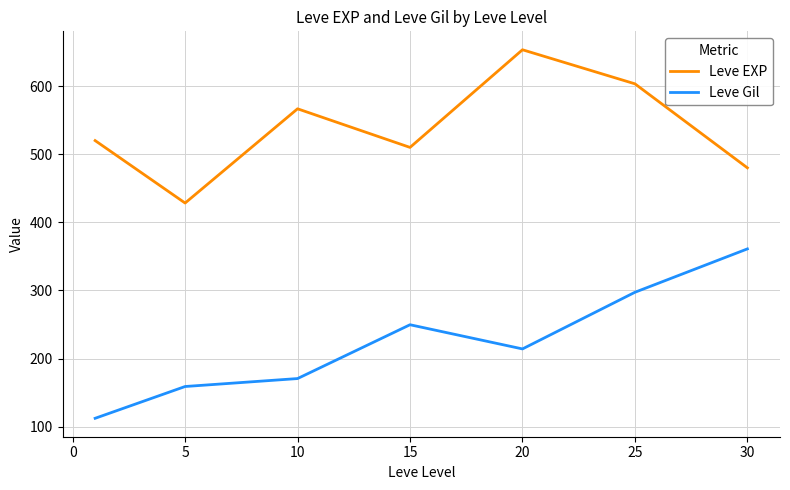

What is the maximum value for Leve EXP?

653.3